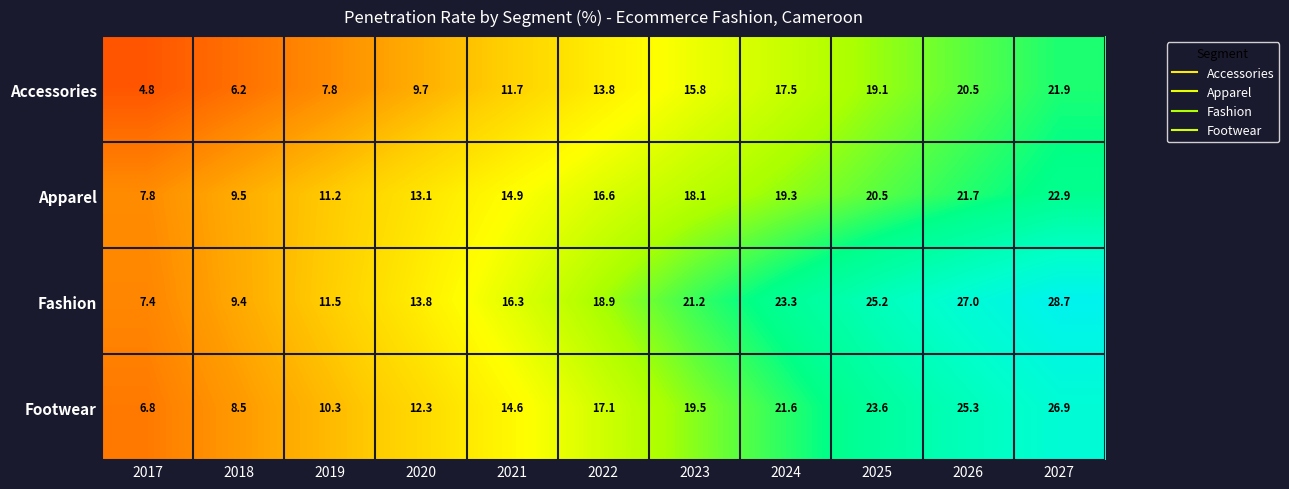

True or false: Footwear has a value of 19.8 at 2020.

False